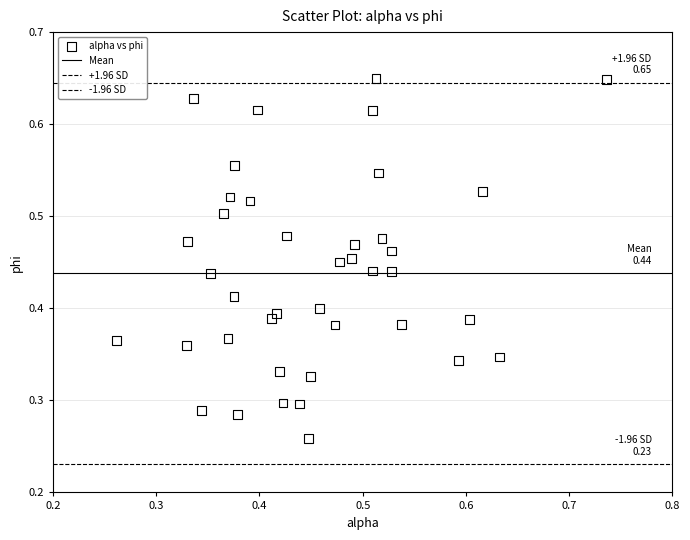

Count the number of points in this scatter plot.

40